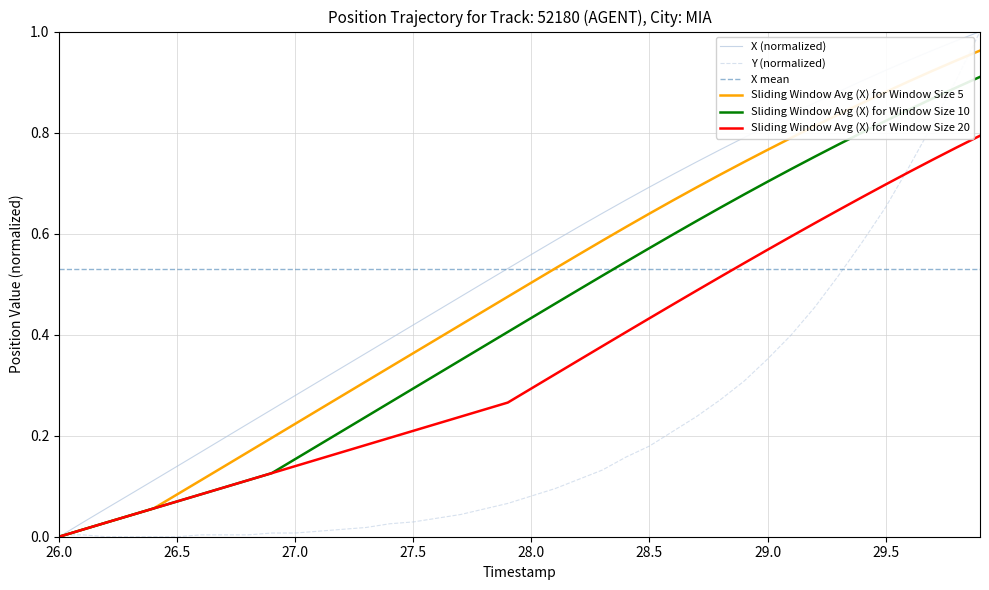

How many intersections are there between Sliding Window Avg (X) for Window Size 10 and X mean?

1